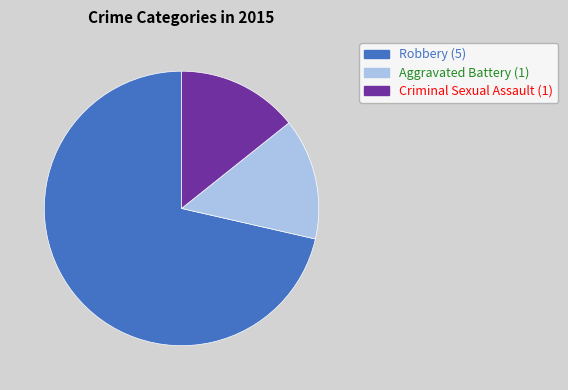

Is there a majority slice in this chart?

Yes